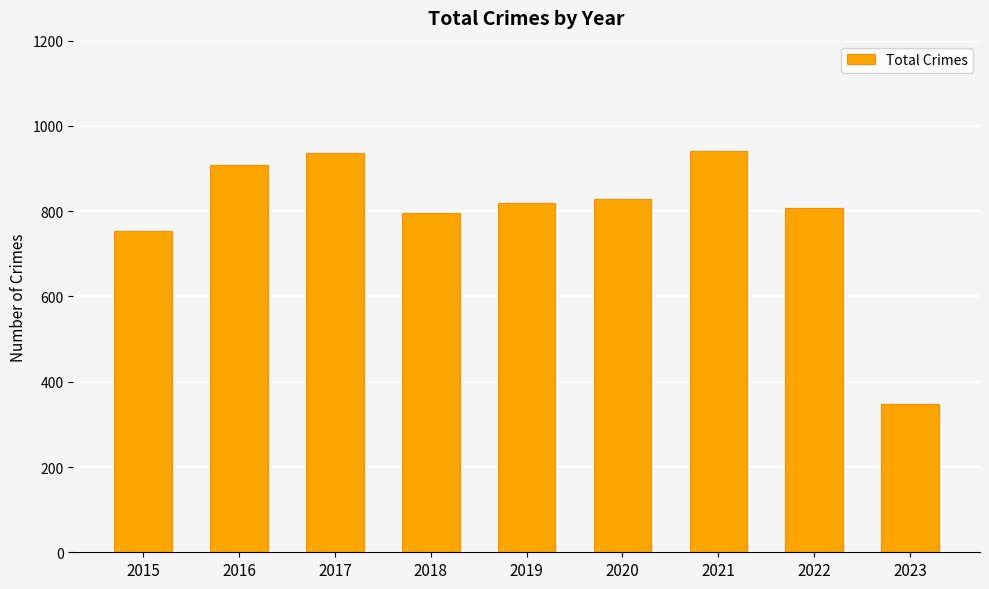

The value at 2015 is 754. True or false?

True